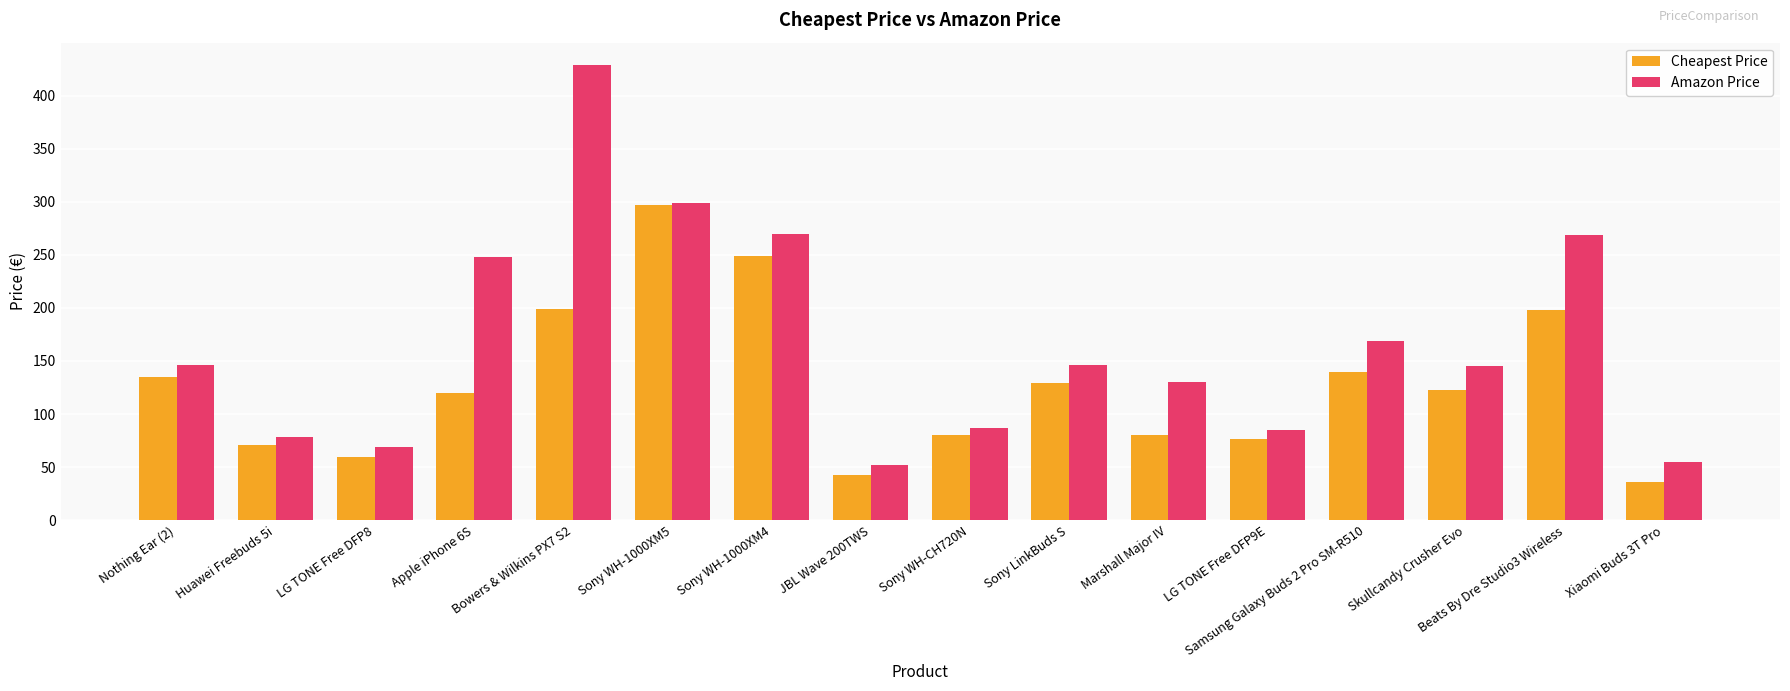

How many distinct data groups are displayed?

2